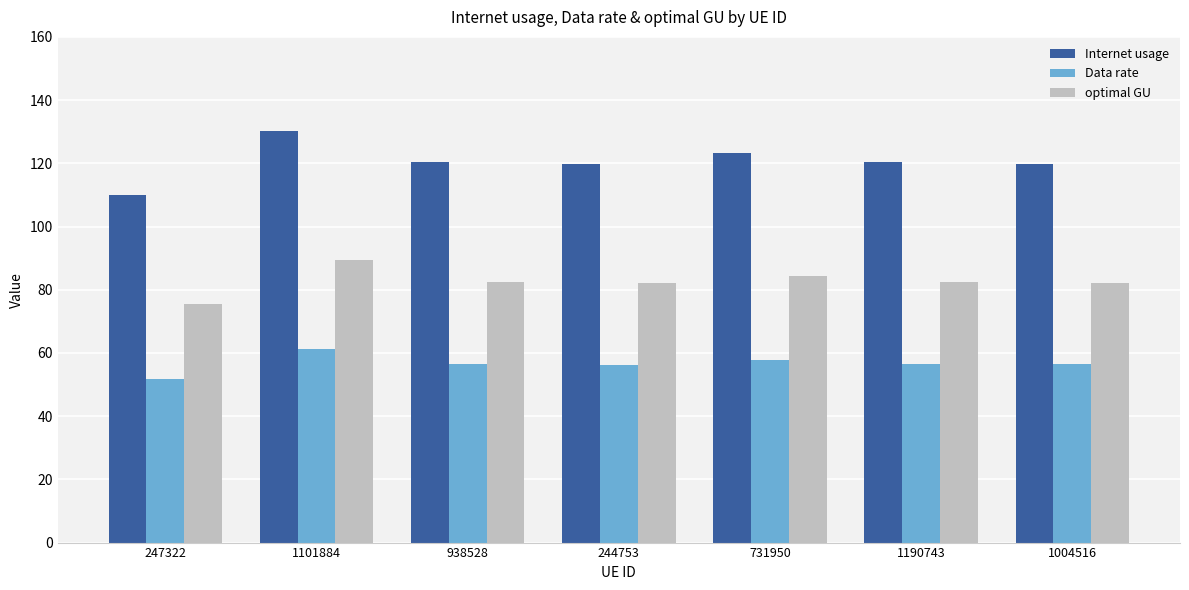

The Internet usage series shows 68.0 at 938528. True or false?

False